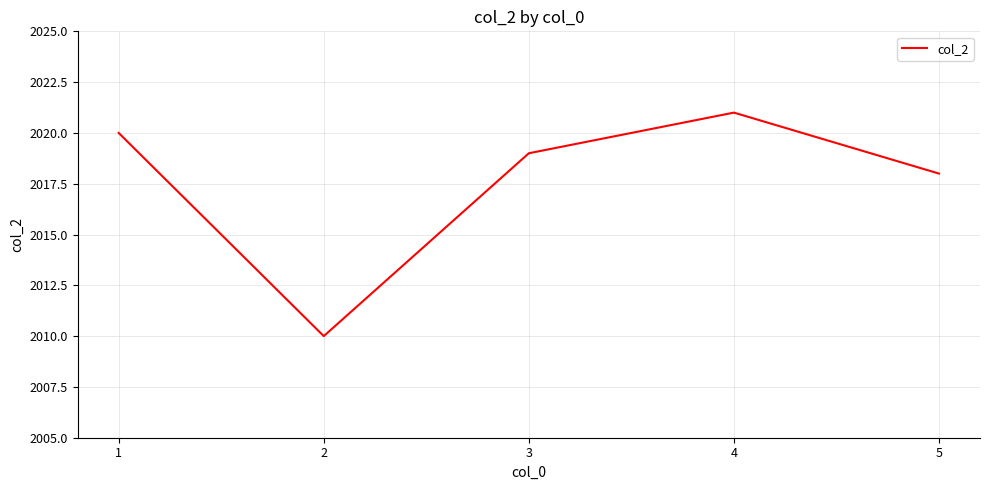

How many series are shown in this chart?

1